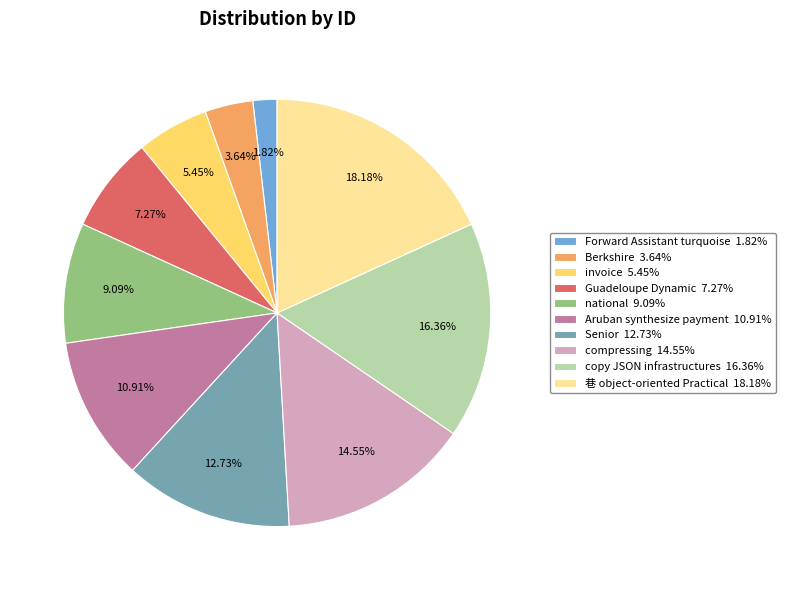

Which slice is the largest?

巷 object-oriented Practical